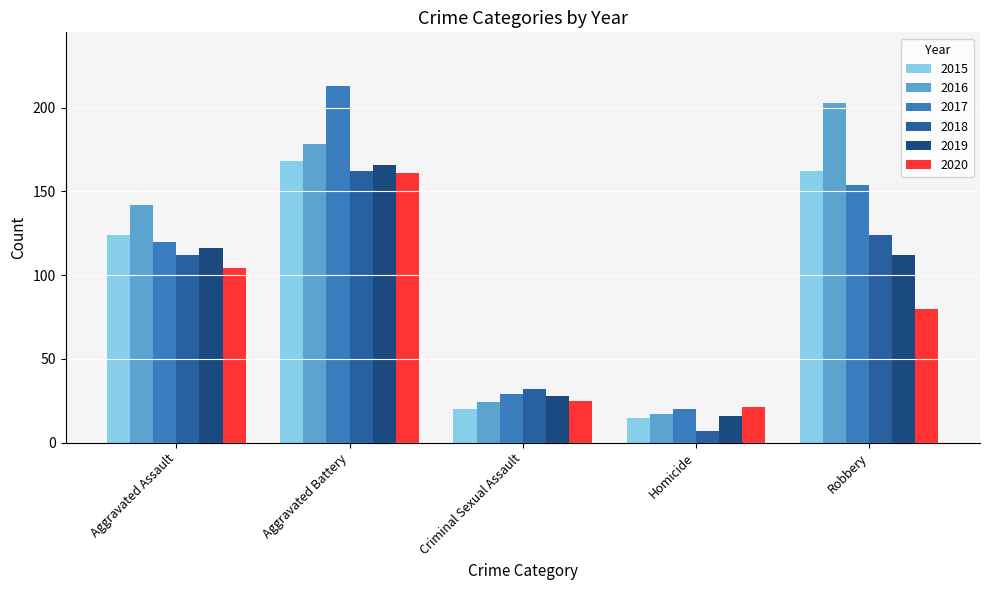

What is the difference between the 2018 values at Homicide and Aggravated Assault?

105